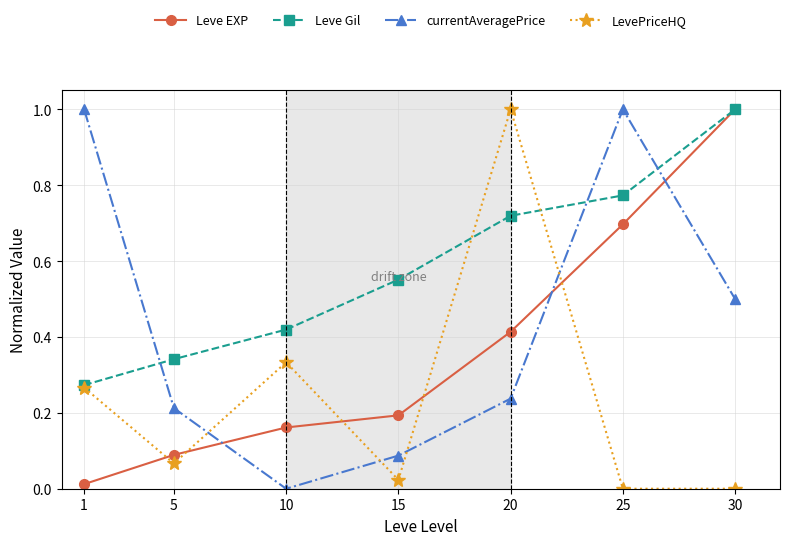

What is the maximum value for Leve Gil?

1.0